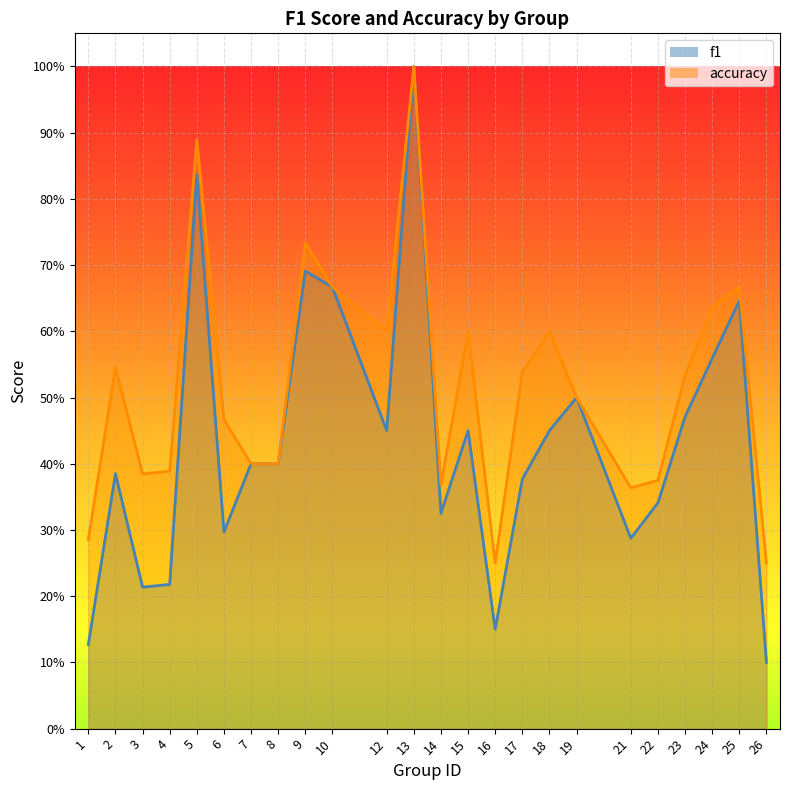

At which category does the chart reach its minimum across all series?

26